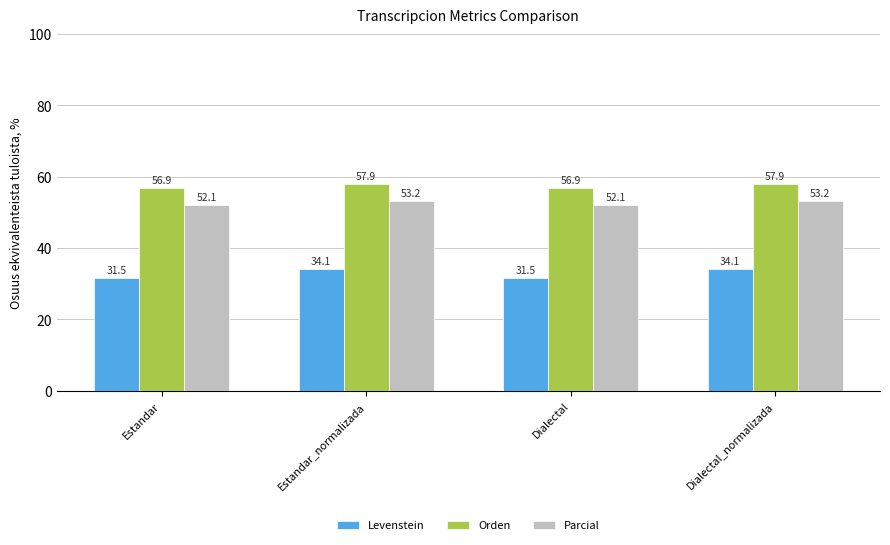

What is the sum of all Parcial values?

210.5